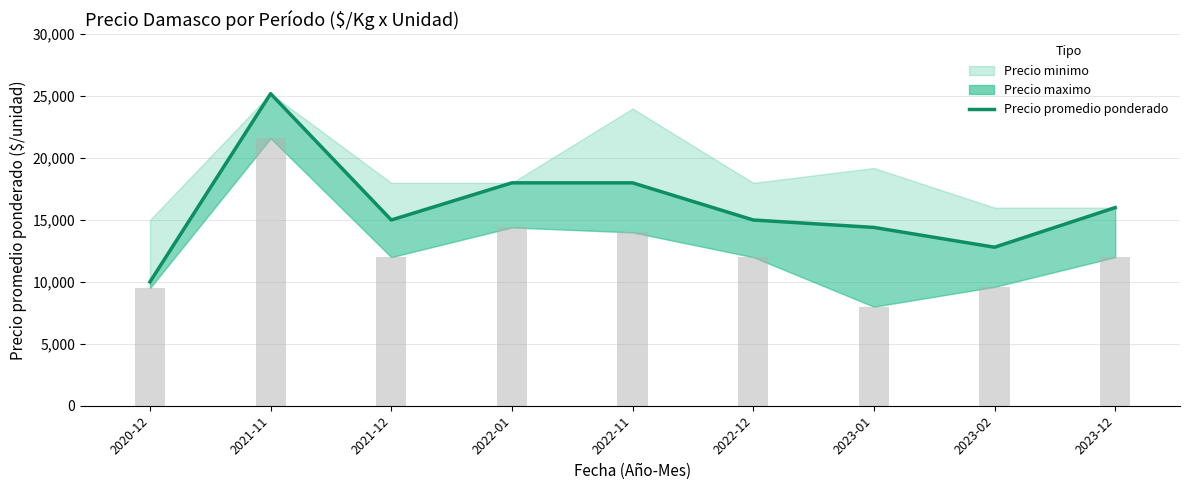

What position from the right is 2023-12?

1